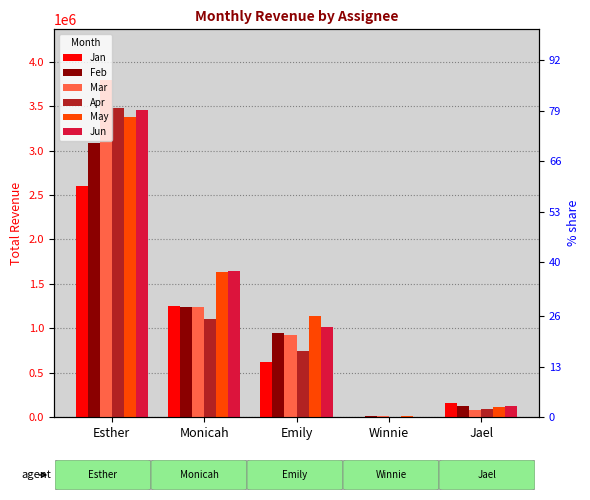

Which series has the largest range (max minus min)?

Mar